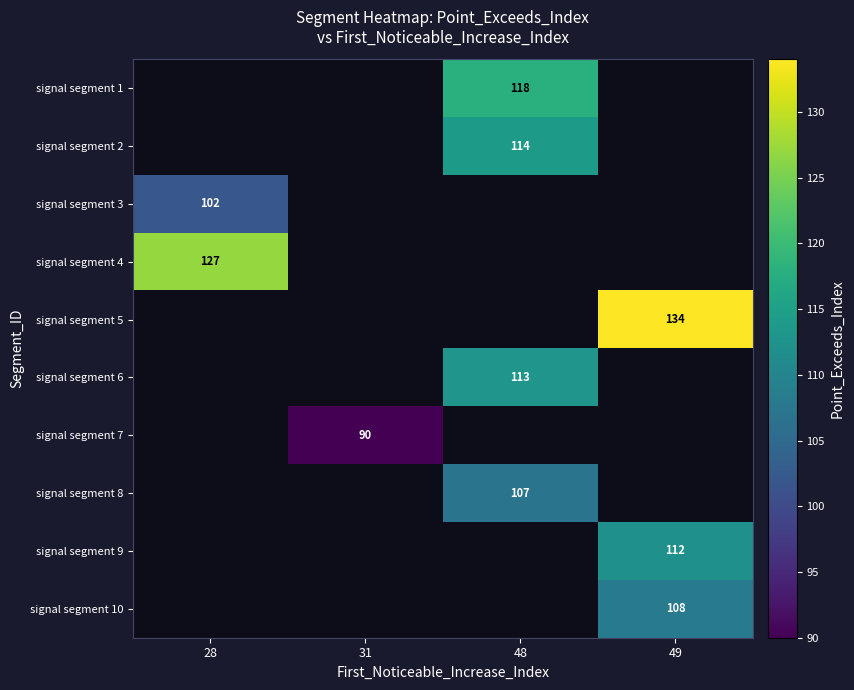

The signal segment 7 series shows 53 at 31. True or false?

False